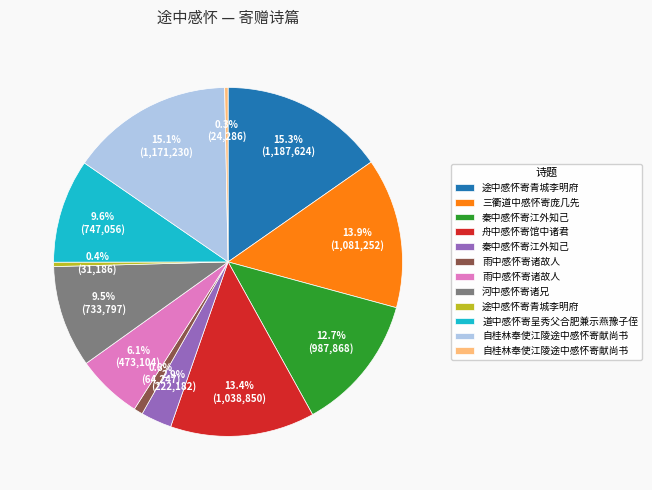

Is there any slice that represents more than half of the pie?

No